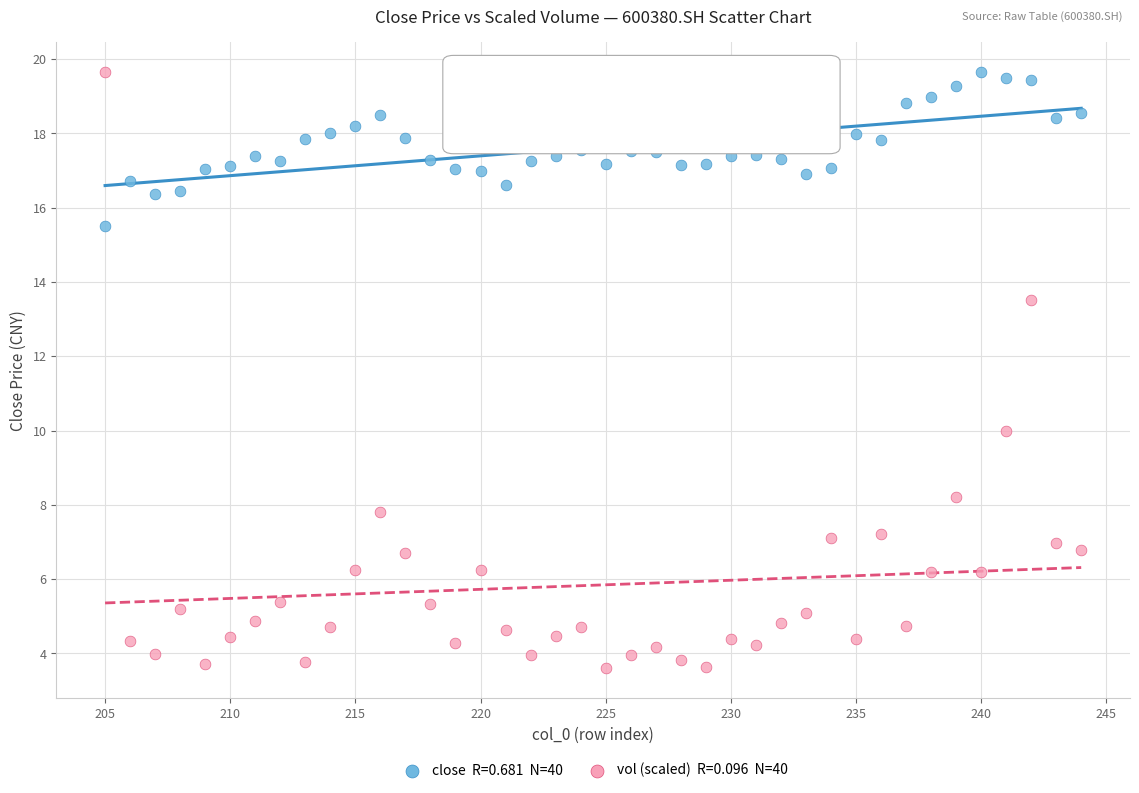

Across all series, what Y value is closest to 11?

10.0